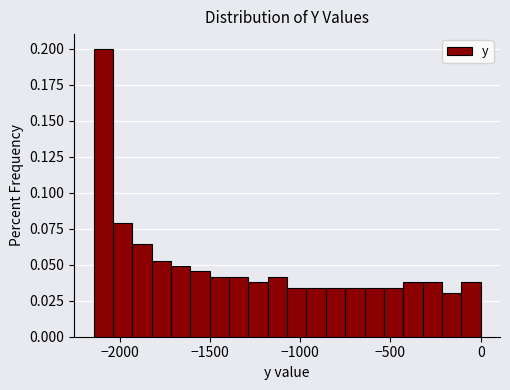

Read against the x-axis, roughly where is the centre of the tallest bar?

-2100